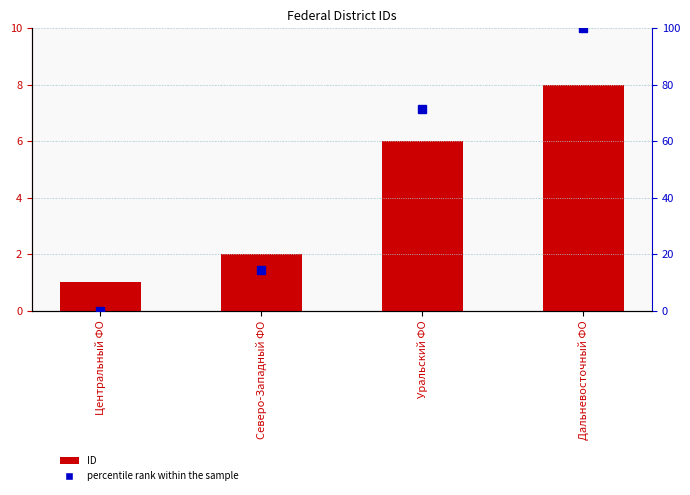

What value does the percentile rank within the sample series have at Уральский ФО?

71.4